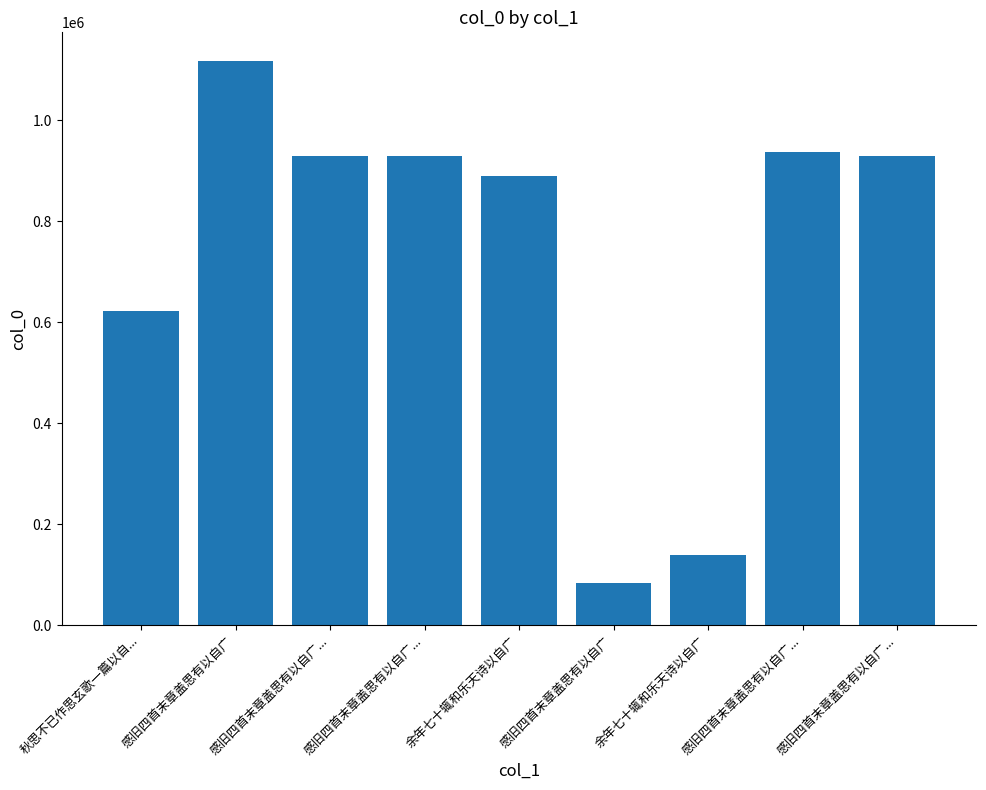

How many data points does each series have?

9